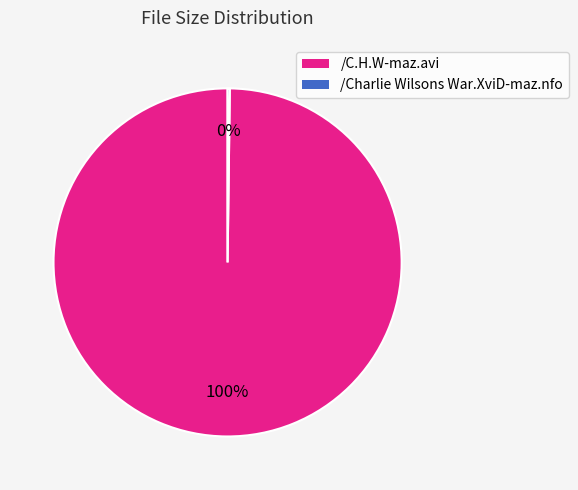

Is it true that /C.H.W-maz.avi is 100% of the pie?

True